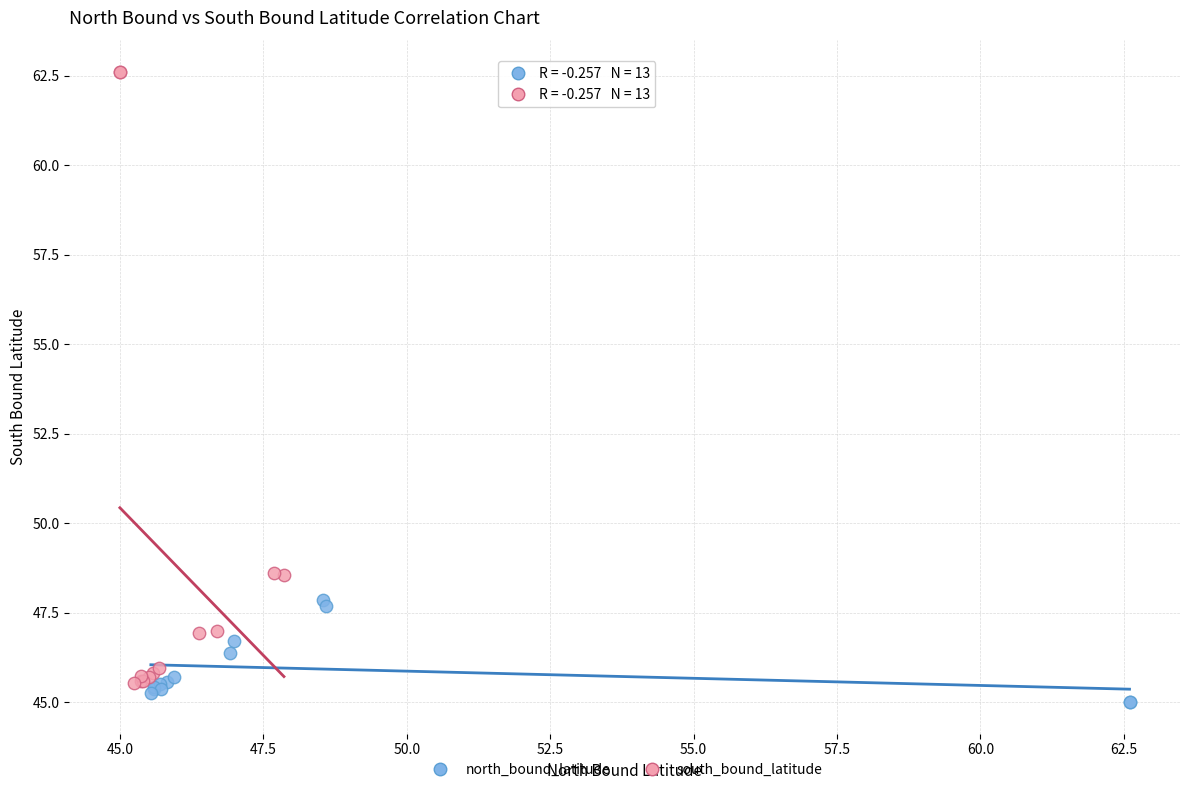

Which series contains the highest Y value?

south_bound_latitude